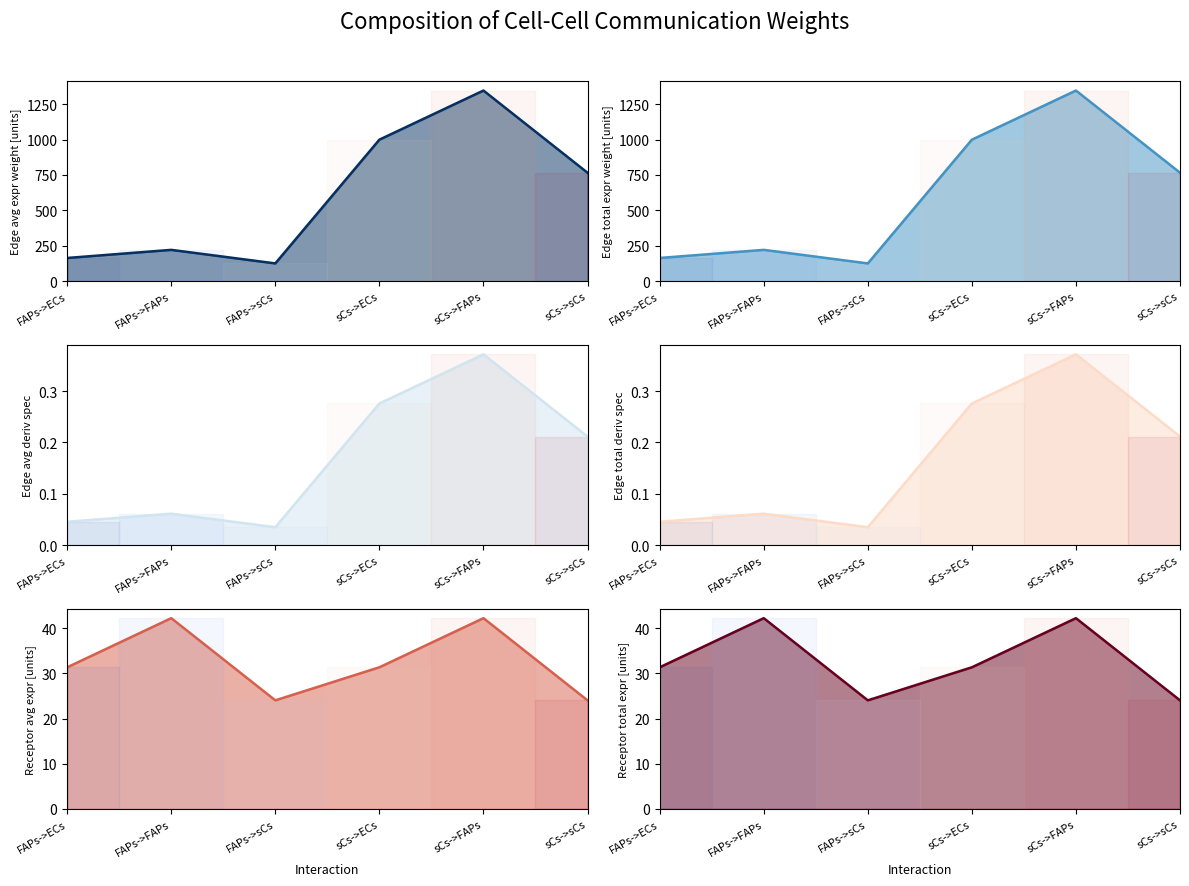

What are all the series names shown in the legend?

Edge average expression weight line, Edge total expression weight line, Edge avg expression derived specificity line, Edge total expression derived specificity line, Receptor average expression value line, Receptor total expression value line